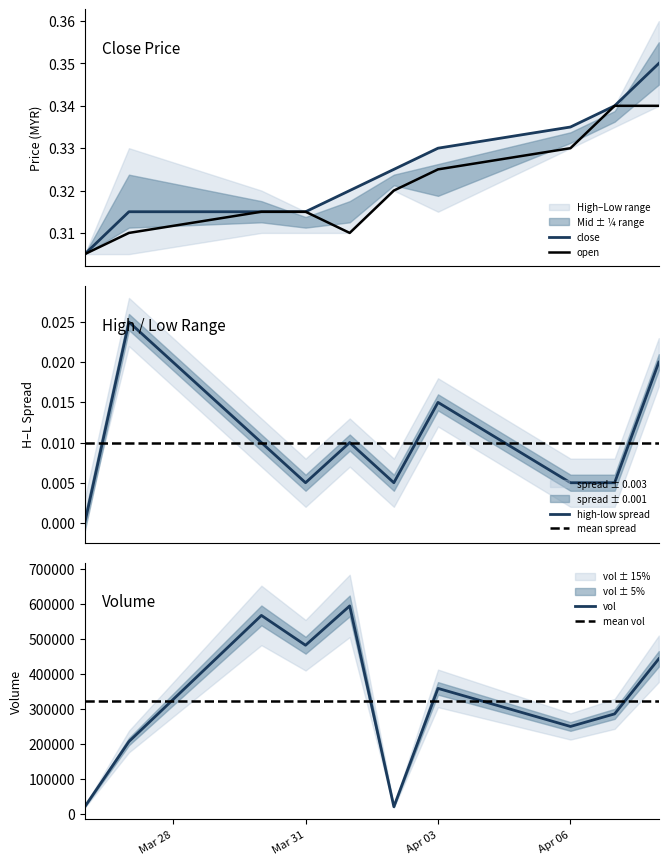

True or false: mean vol has more than 1 points higher than both neighbors.

False